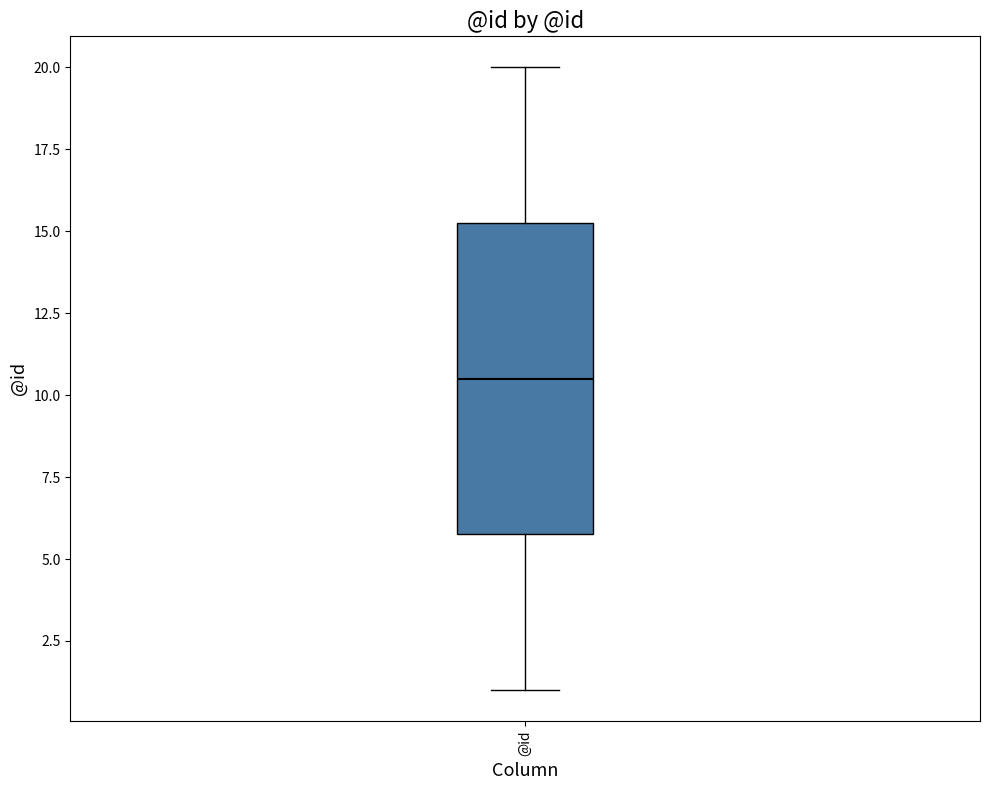

Where is the upper edge of the box for @id on the y-axis? The values are not printed on the chart, so give them approximately, as read against the axis.

15.5